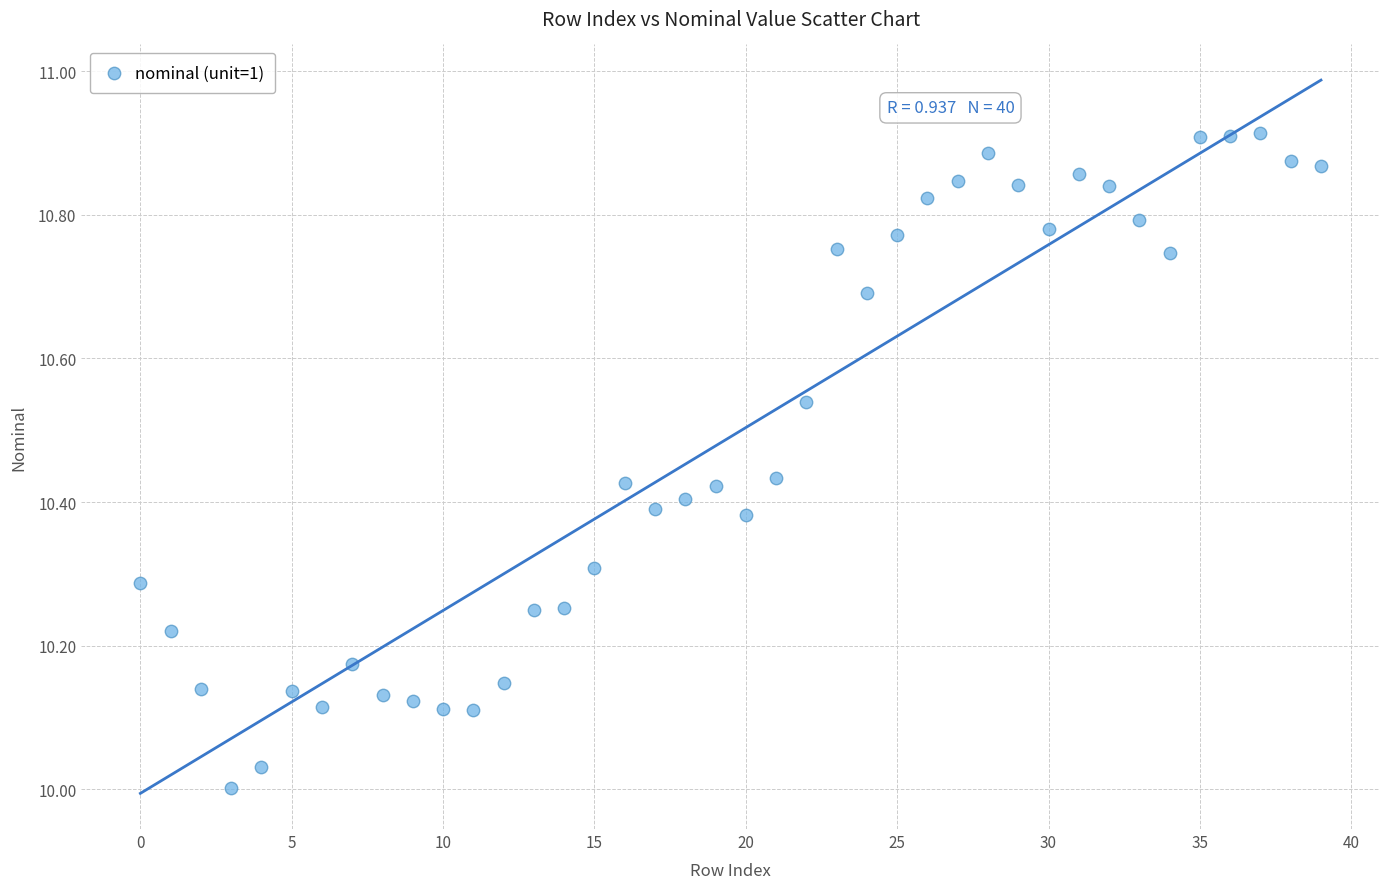

What is the range of Y values (max minus min)?

0.9